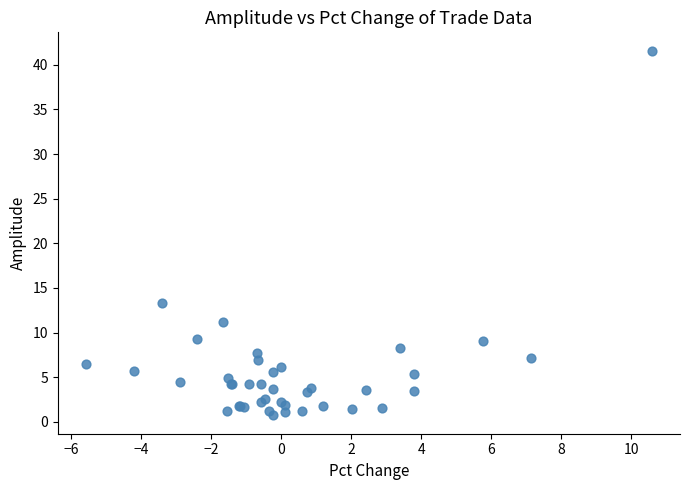

What Y value in the scatter plot is closest to 21?

13.3